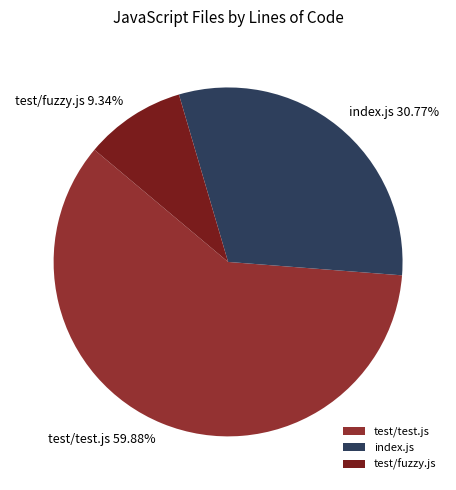

What percentage is the test/fuzzy.js slice, to the nearest percent?

9%